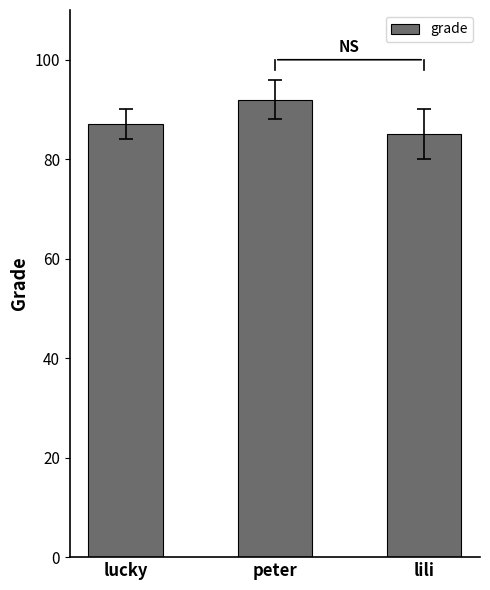

Which category has the lowest value across all series?

lili